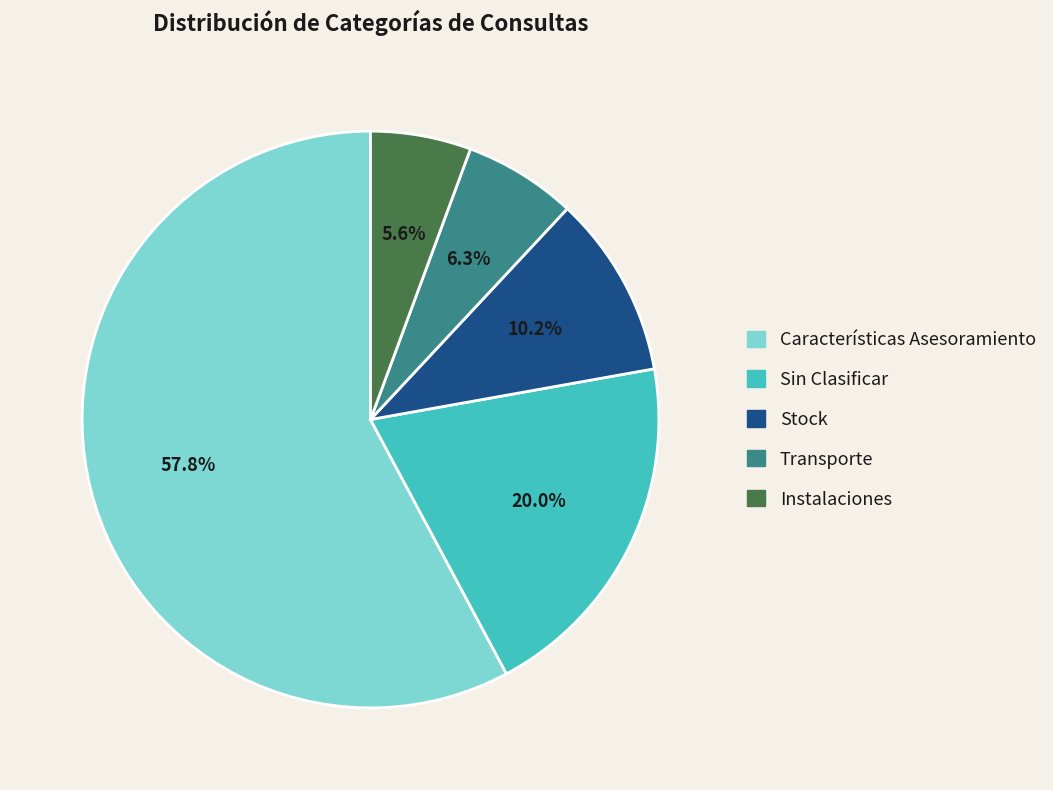

Which category has the smallest portion of the pie?

Instalaciones